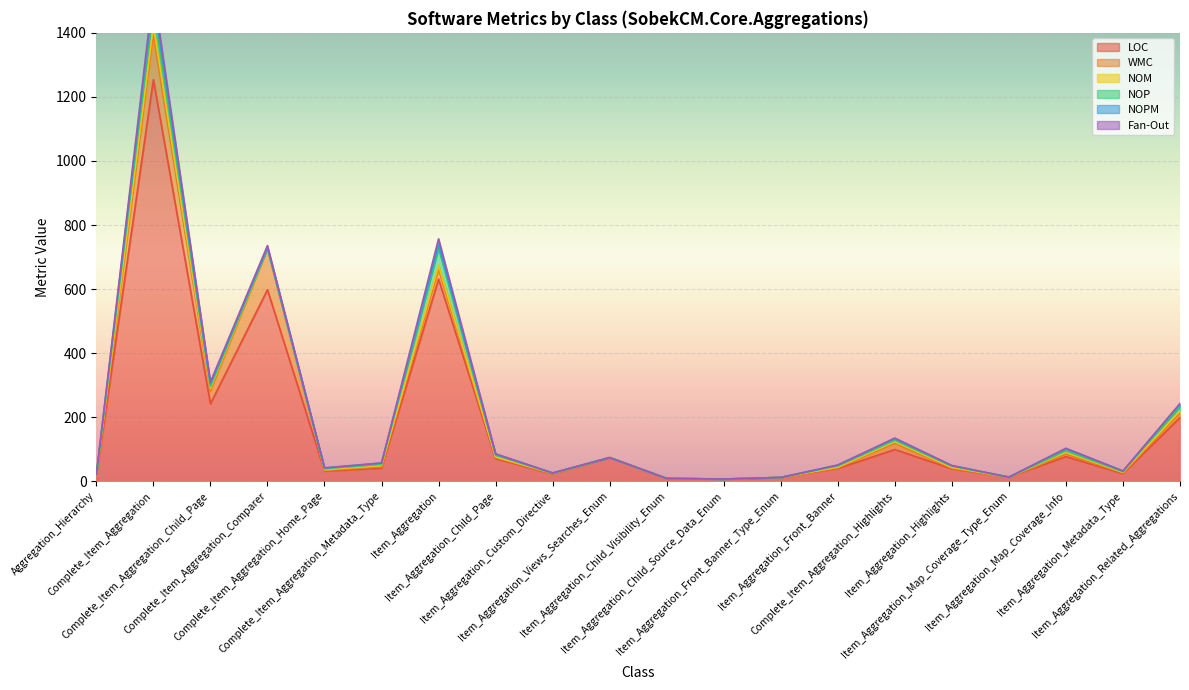

True or false: NOP has a value of 1 at Complete_Item_Aggregation_Home_Page.

False